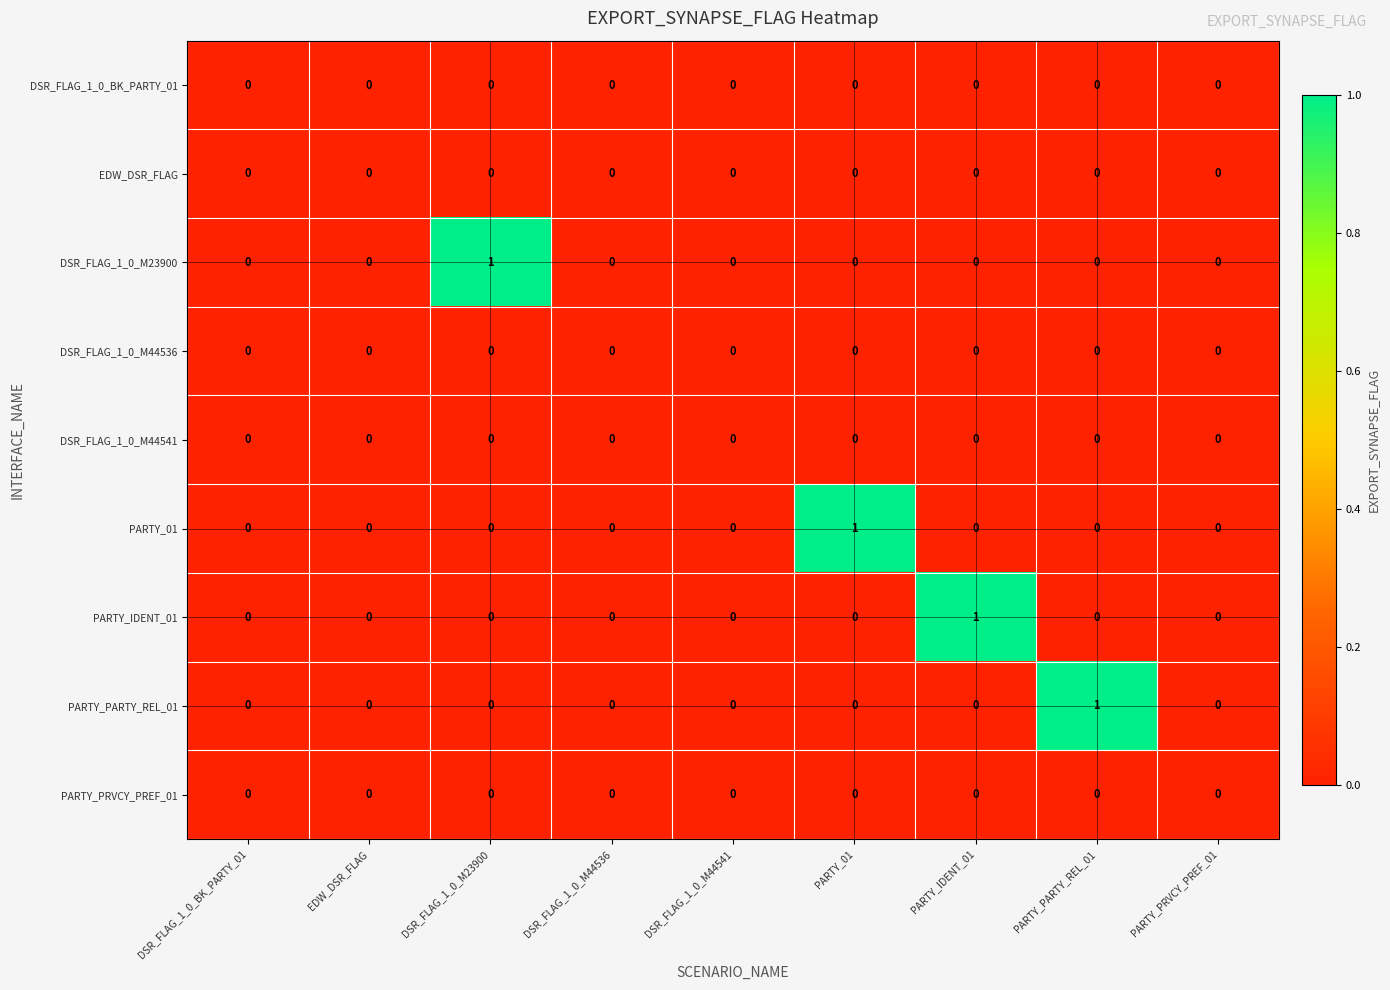

Which series changed the most between EDW_DSR_FLAG and PARTY_PARTY_REL_01?

PARTY_PARTY_REL_01